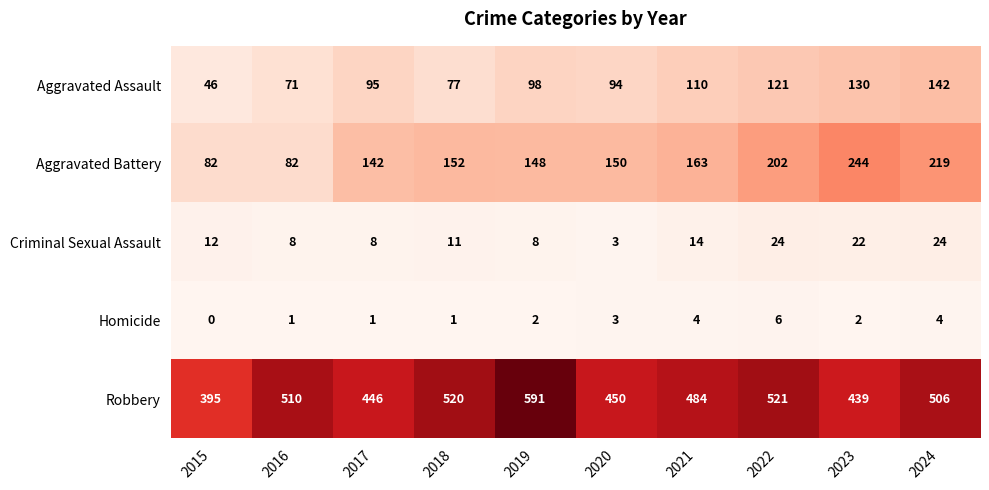

What is the sum of all Robbery values?

4862